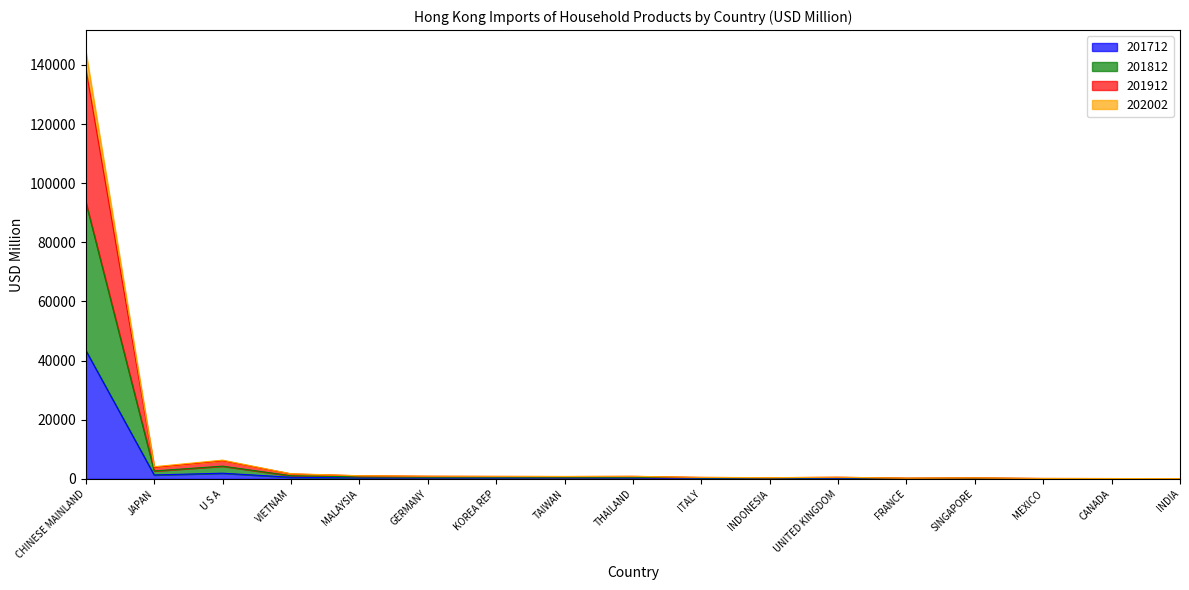

The 201812 series shows 35.2 at INDIA. True or false?

True